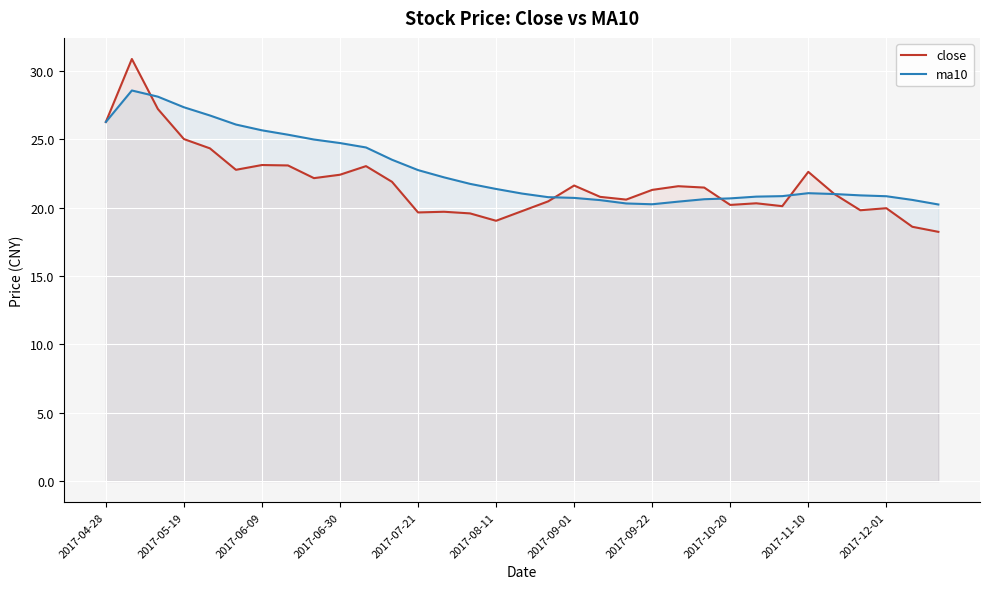

What is the smallest value displayed?

18.2